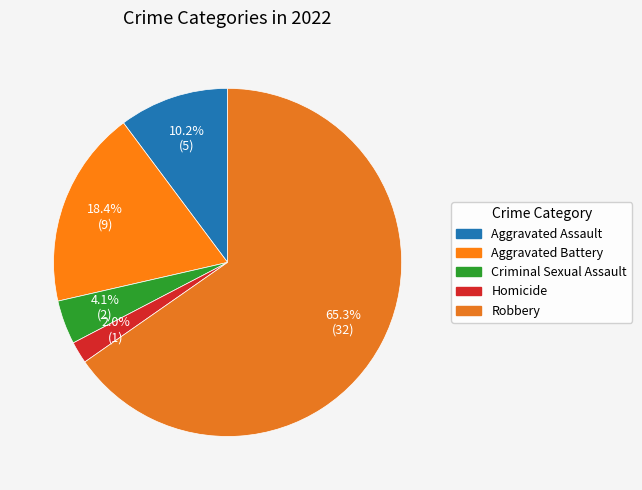

How many segments does this pie chart have?

5